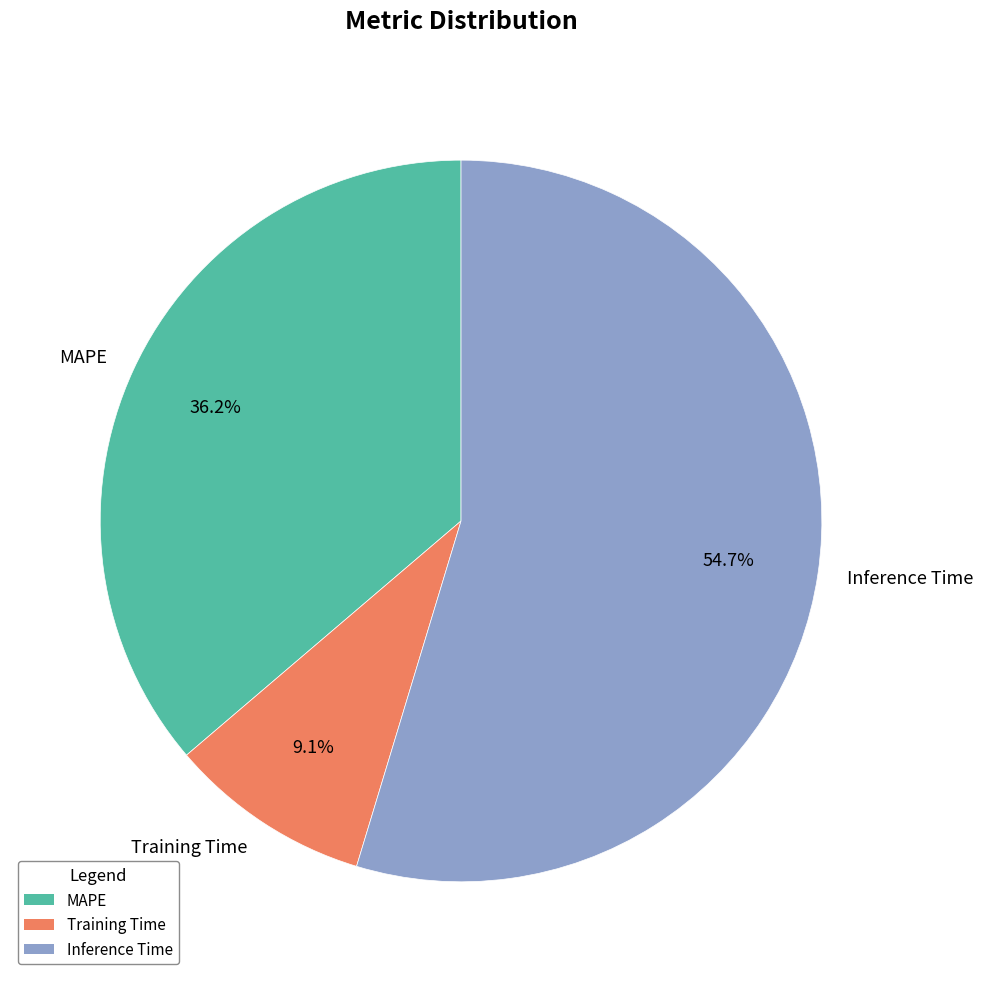

Does any single category account for the majority?

Yes